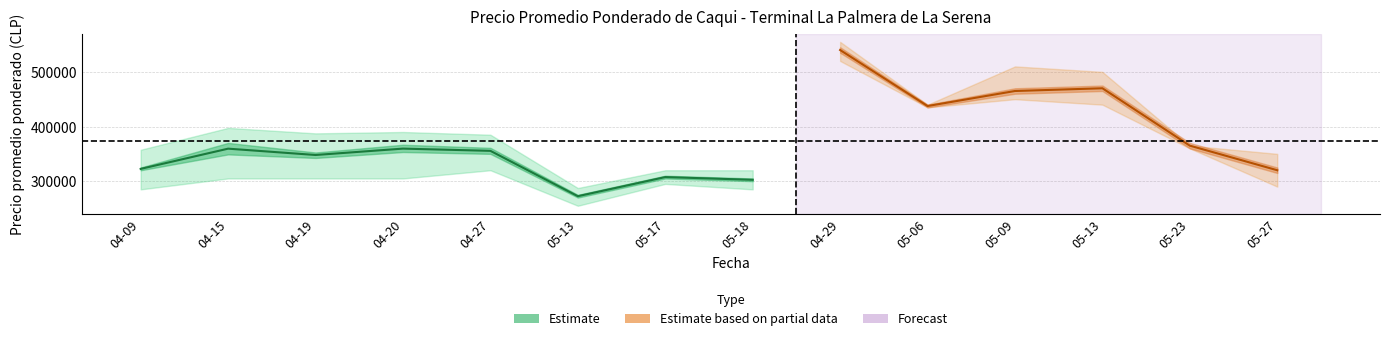

Reading left to right, transcribe all the data shown in this chart.

Precio promedio ponderado: 322500	359500	347917	359583	355500	272500	307500	302500	540000	437500	465000	470000	365000	320000
Precio minimo: 320000	349000	342500	353333	350000	270000	305000	300000	535000	435000	460000	465000	360000	315000
Precio maximo: 325000	370000	352500	366667	361000	275000	310000	305000	545000	440000	470000	475000	370000	325000